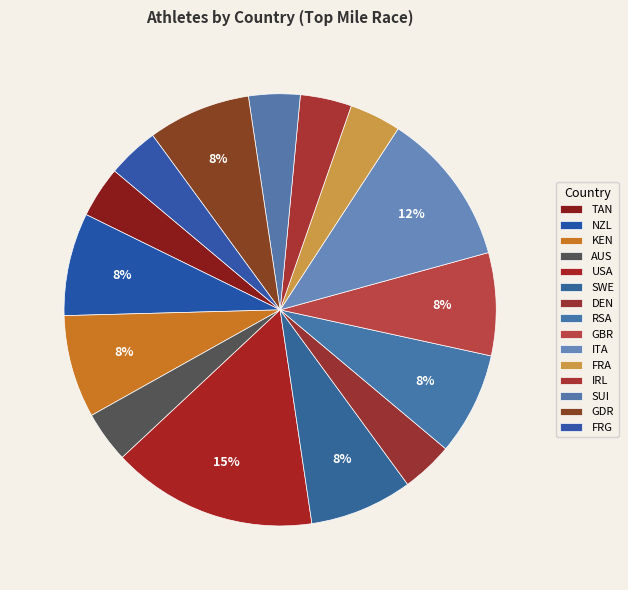

Does FRA represent more than half of the total?

No